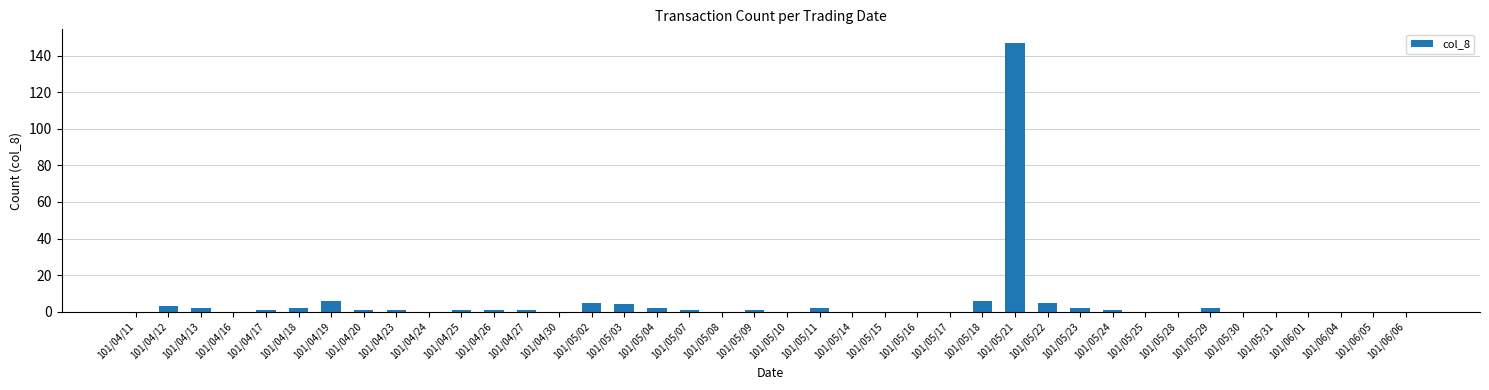

The value at 101/04/19 is 6. True or false?

True